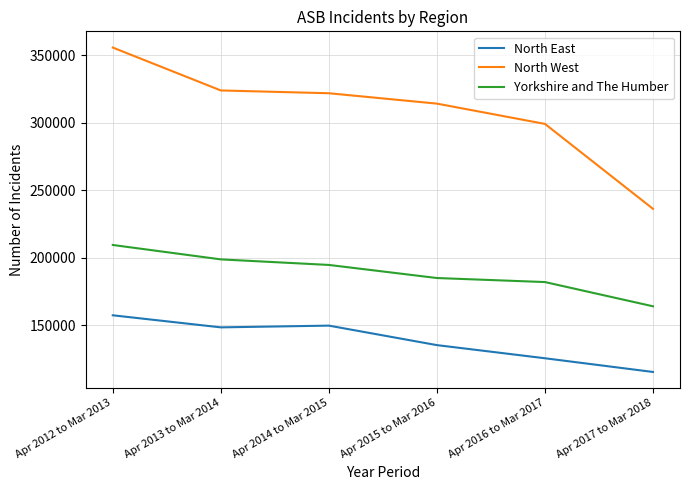

Where does the North East series first go above 148541?

Apr 2012 to Mar 2013